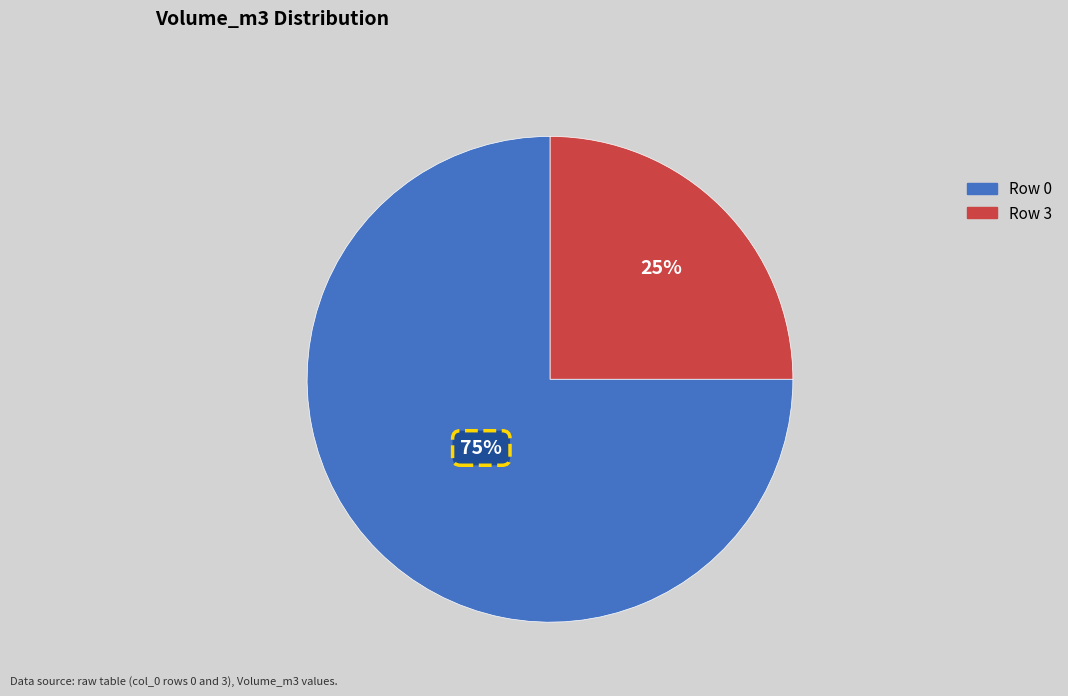

To the nearest percent, what is the difference between the largest and smallest slice percentages?

50%